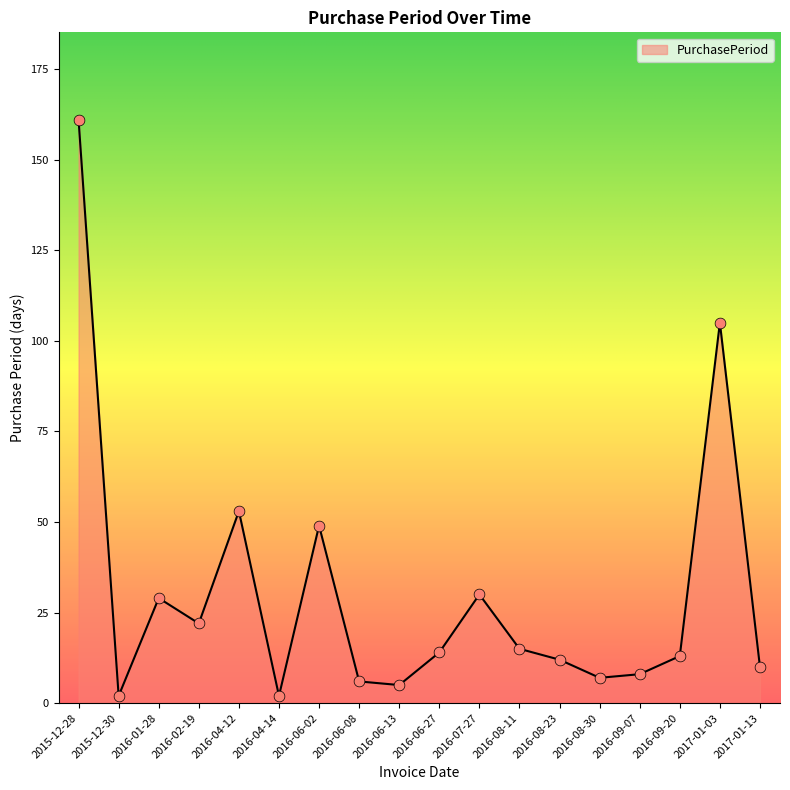

What is the change in value from 2016-04-14 to 2017-01-03?

+103